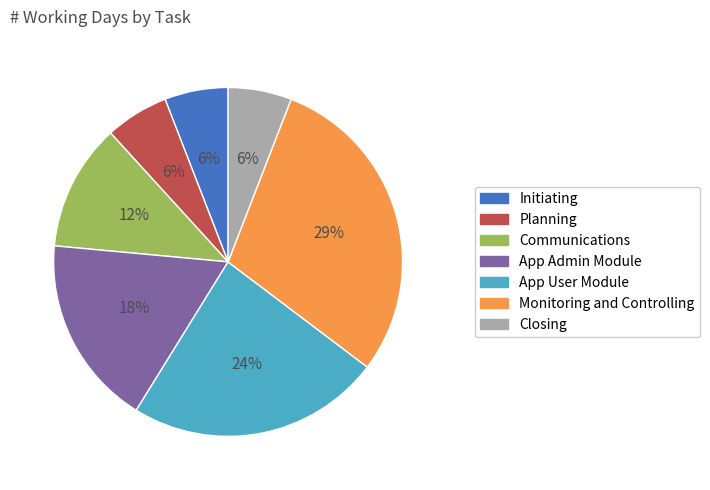

Is there any slice that represents more than half of the pie?

No